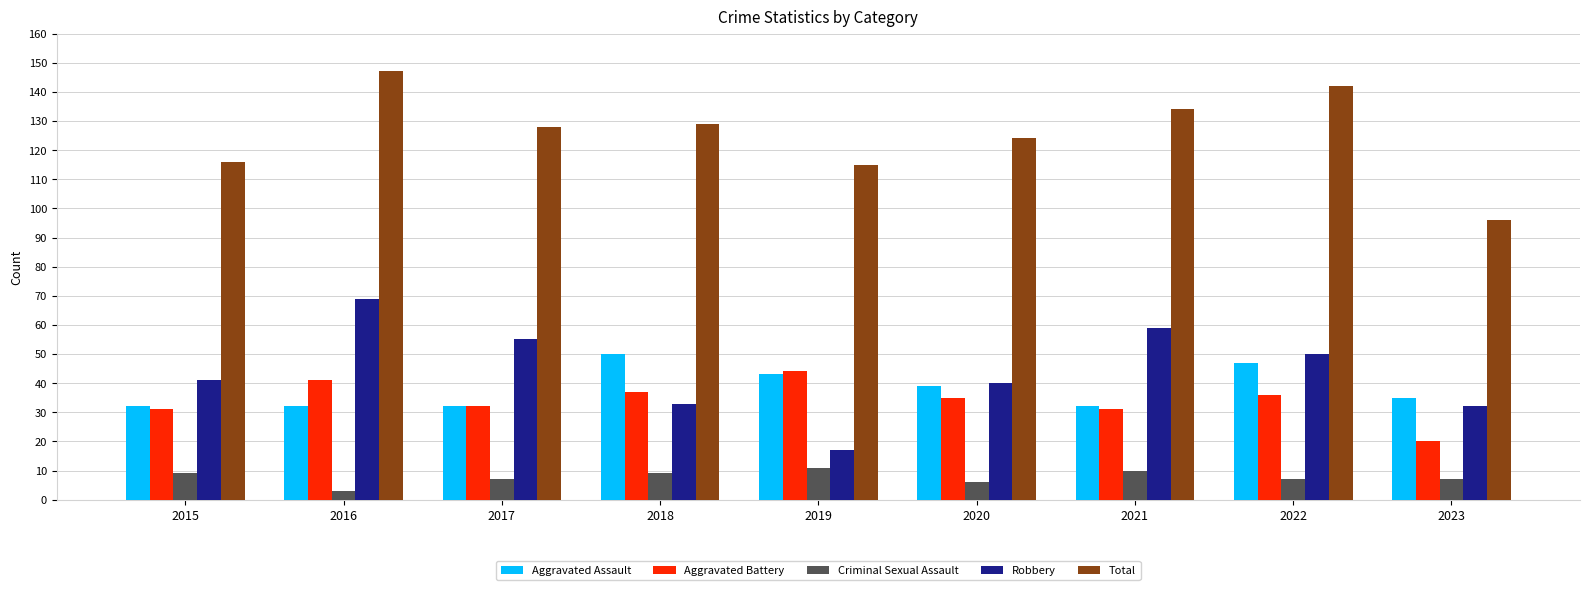

How many bars are there in total?

45